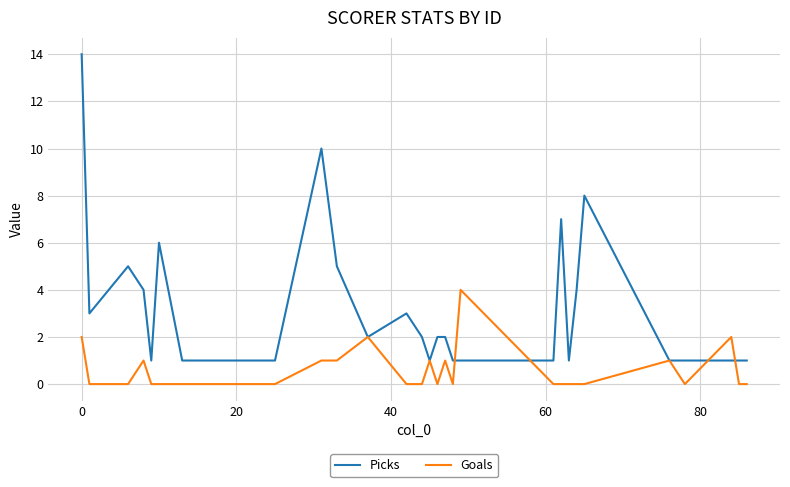

Rank the series by their maximum value, from lowest to highest.

Goals, Picks